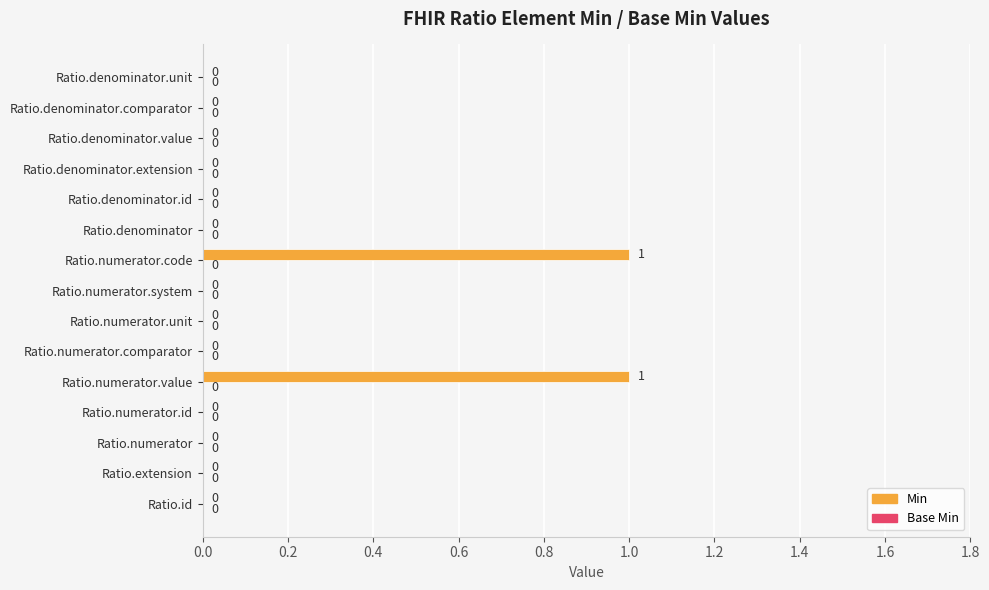

Is it true that the value at Ratio.numerator.system is -1?

False